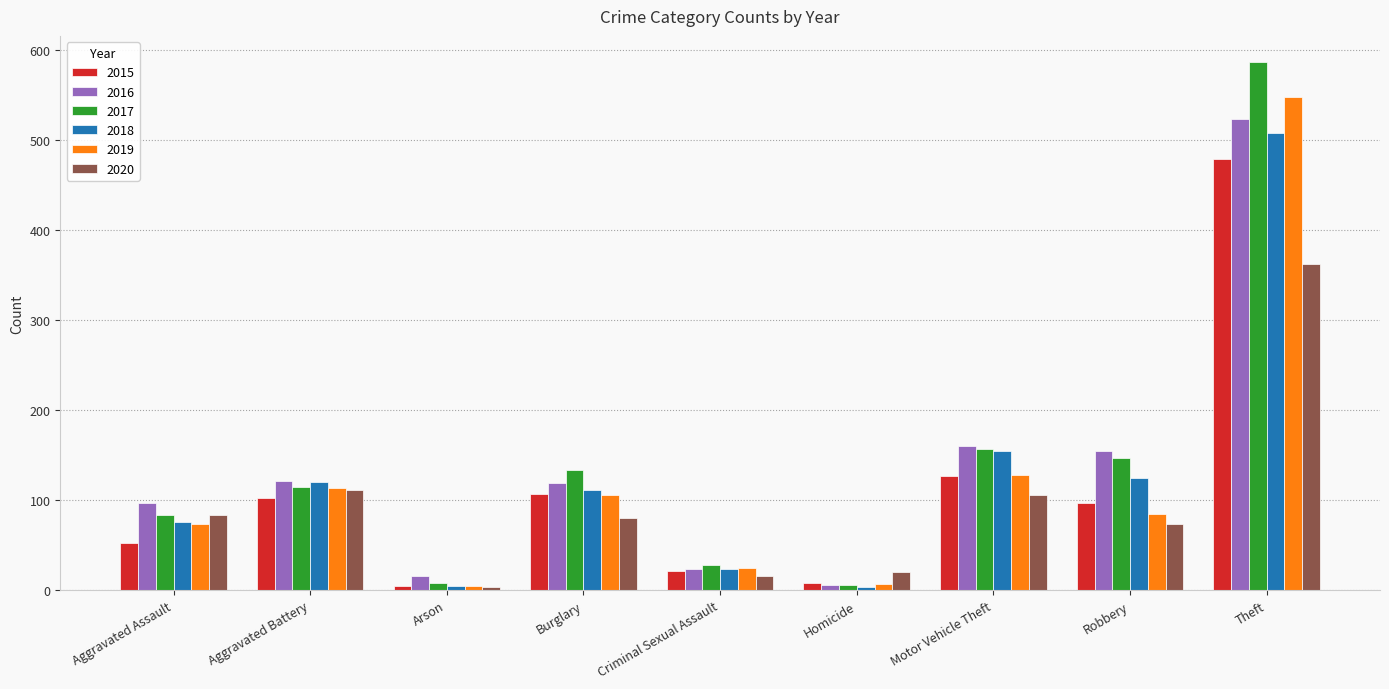

Which series has the largest range (max minus min)?

2017